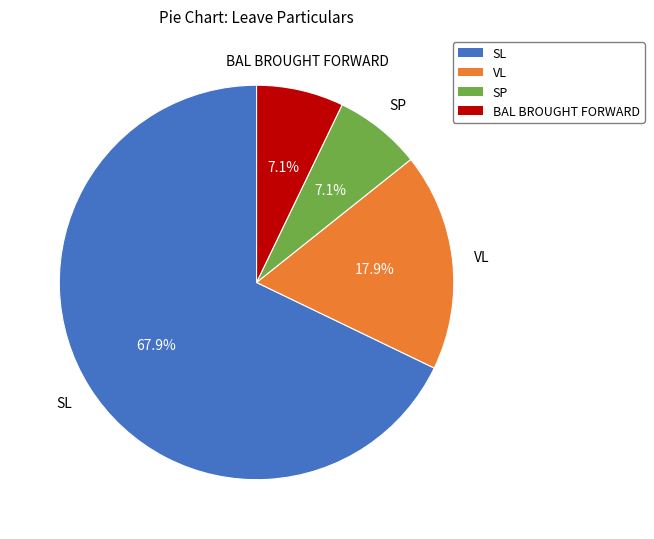

To the nearest percent, what is the difference between the largest and smallest slice percentages?

61%